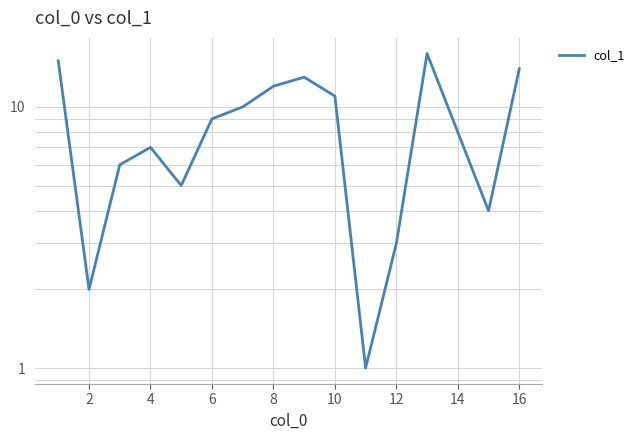

What is the change in value from 0 to 13?

-7